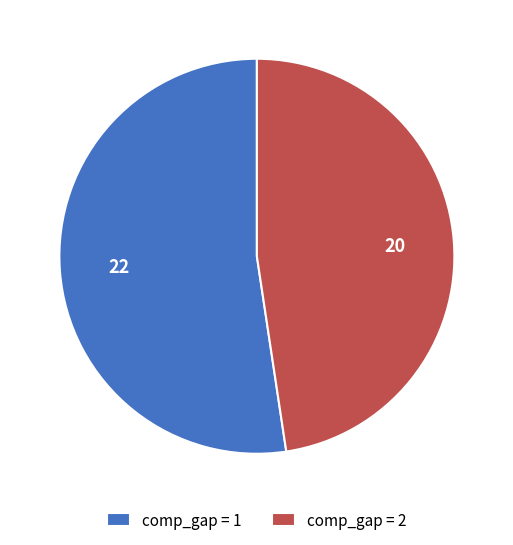

Which category has the smallest portion of the pie?

comp_gap = 2